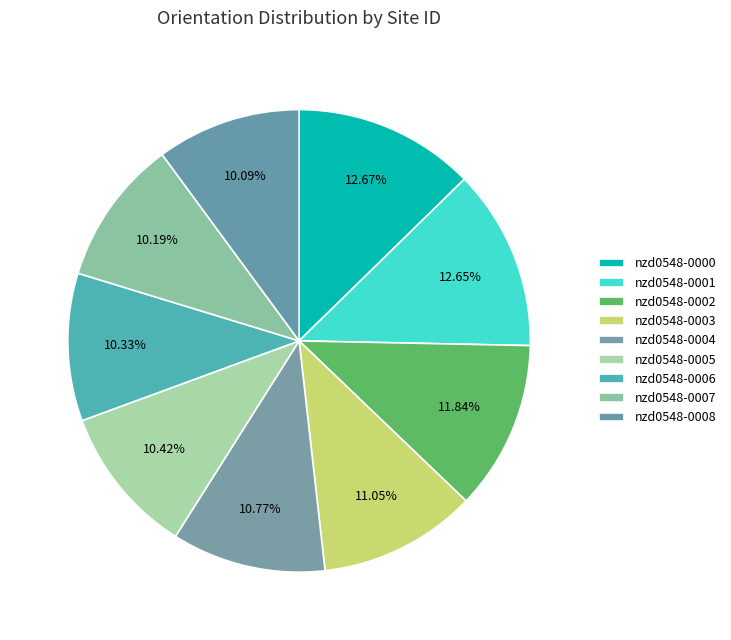

What is the total percentage of nzd0548-0001 and nzd0548-0003?

23.7%